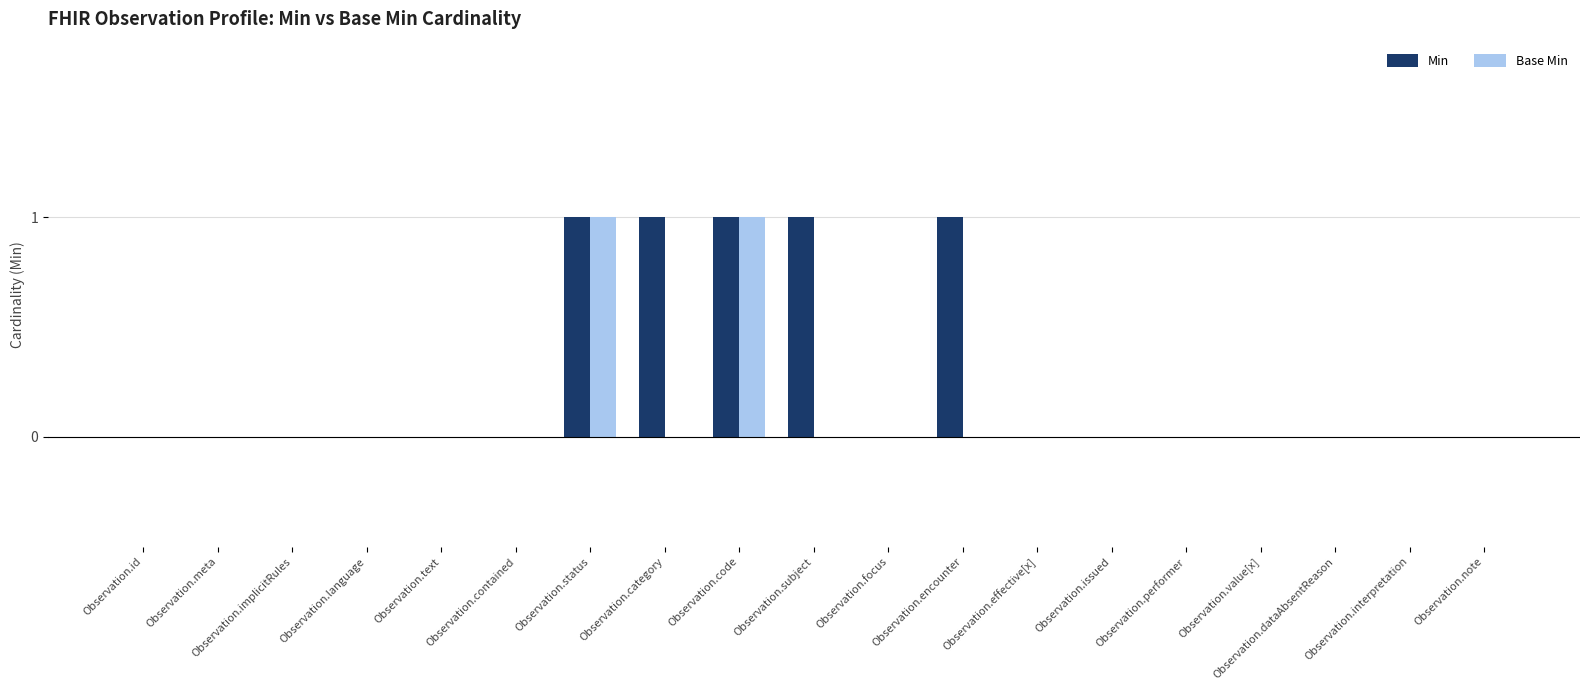

Which series has the largest total across all categories?

Min